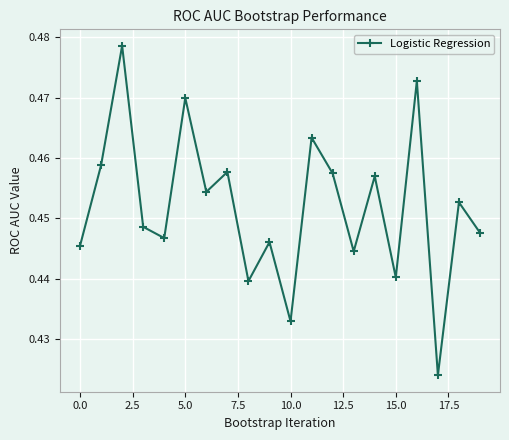

What is the sum of all values?

9.0